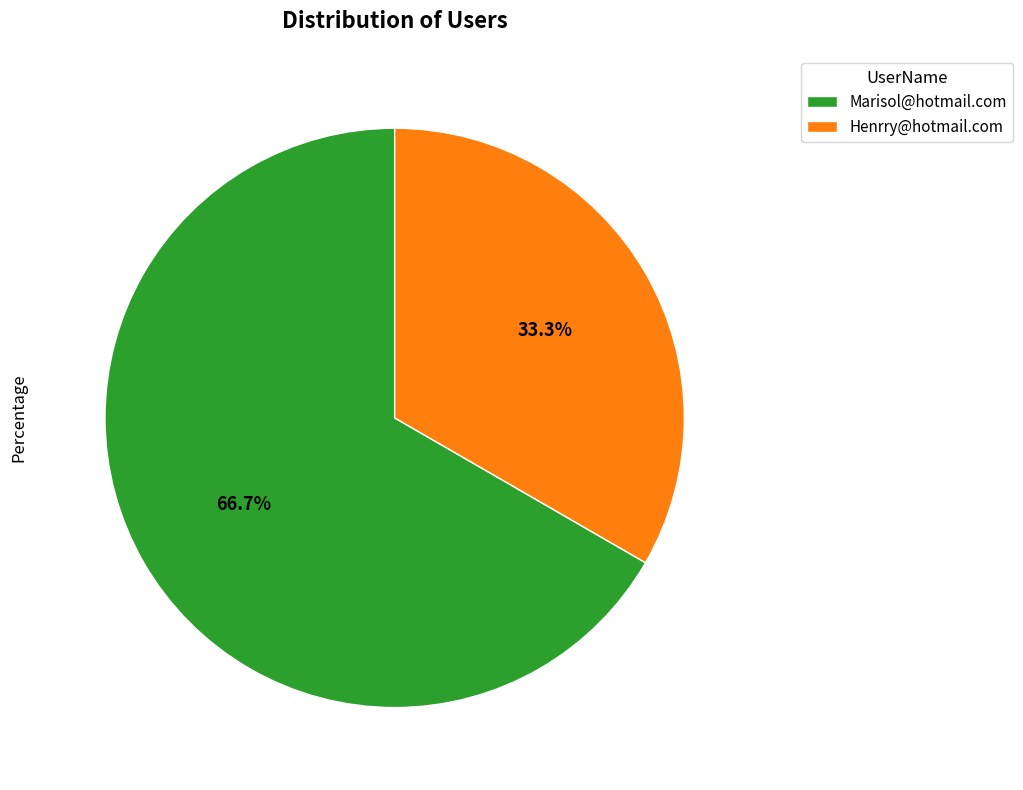

Does Henrry@hotmail.com represent more than half of the total?

No